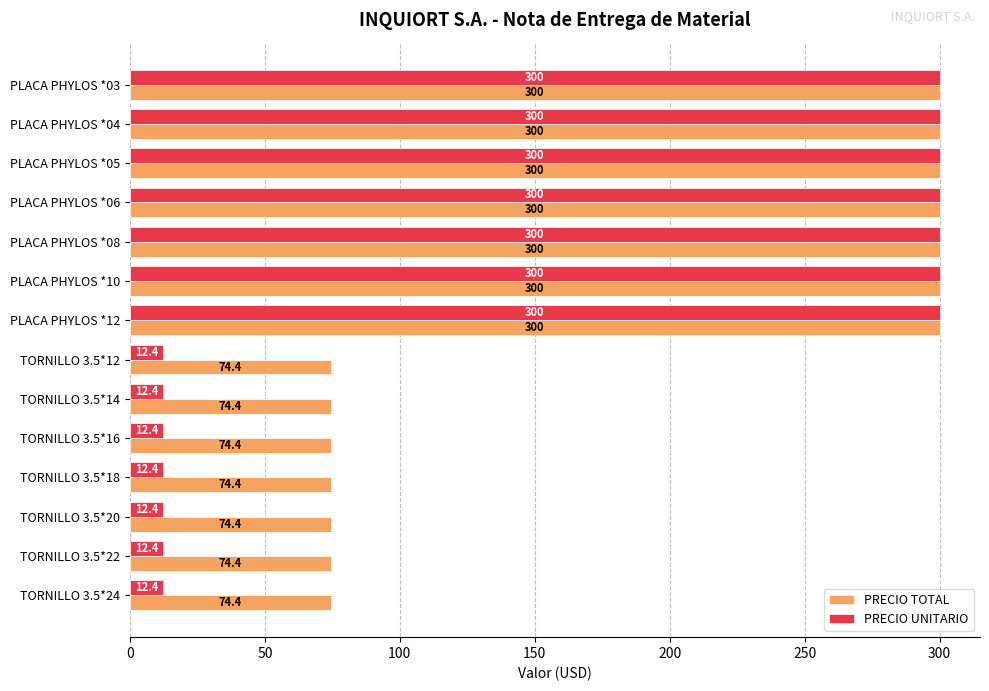

True or false: PRECIO UNITARIO has a value of 12.4 at TORNILLO 3.5*16.

True